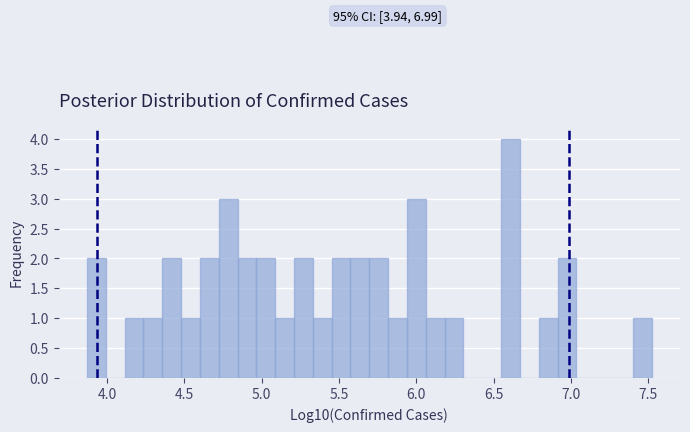

Around what value on the x-axis is the tallest bar? Give the approximate position of its centre, as read against the axis.

6.60